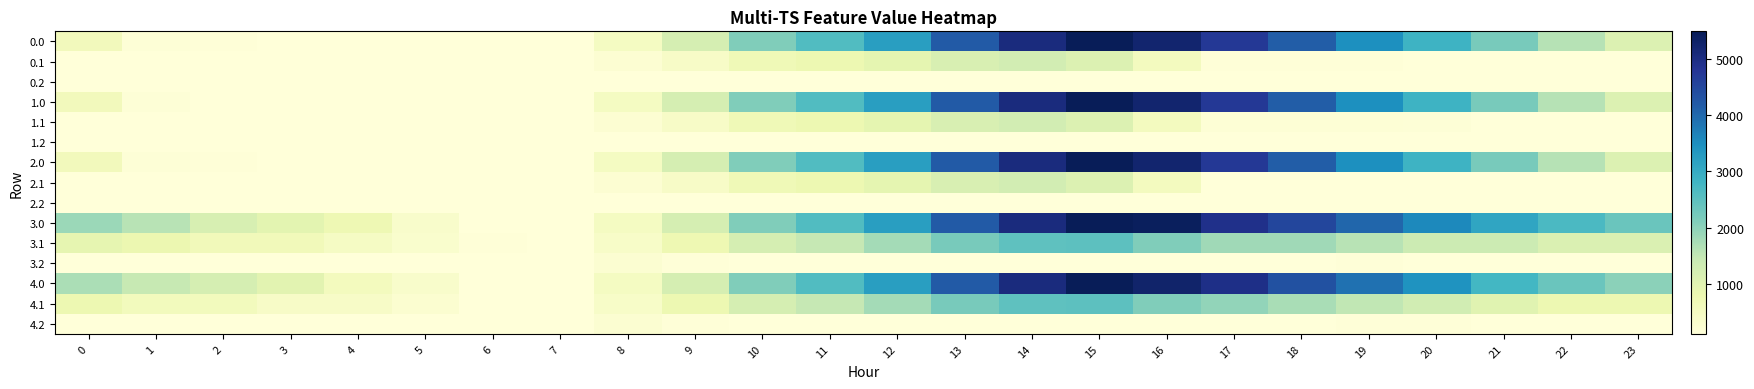

Reading left to right, list all the values displayed in this chart.

0.0: 0=611.0	1=157.0	2=131.2	3=126.7	4=121.8	5=118.0	6=109.9	7=109.9	8=501.2	9=1210.9	10=2118.0	11=2628.8	12=3242.0	13=4195.1	14=5056.7	15=5495.3	16=5241.9	17=4742.0	18=4149.4	19=3493.6	20=2857.4	21=2212.6	22=1614.3	23=1097.8
0.1: 0=109.9	1=109.9	2=109.9	3=109.9	4=109.9	5=109.9	6=109.9	7=109.9	8=233.9	9=423.1	10=694.4	11=780.5	12=913.8	13=1152.8	14=1265.4	15=1090.5	16=537.7	17=150.3	18=144.9	19=144.6	20=130.0	21=130.0	22=109.9	23=109.9
0.2: 0=109.9	1=109.9	2=109.9	3=109.9	4=109.9	5=109.9	6=109.9	7=109.9	8=109.9	9=109.9	10=109.9	11=109.9	12=109.9	13=109.9	14=109.9	15=109.9	16=109.9	17=109.9	18=109.9	19=109.9	20=109.9	21=109.9	22=109.9	23=109.9
1.0: 0=611.0	1=157.0	2=123.1	3=118.7	4=113.7	5=109.9	6=109.9	7=109.9	8=501.2	9=1210.9	10=2118.0	11=2628.8	12=3242.0	13=4195.1	14=5056.7	15=5495.3	16=5241.9	17=4742.0	18=4149.4	19=3493.6	20=2857.4	21=2212.6	22=1614.3	23=1097.8
1.1: 0=109.9	1=109.9	2=109.9	3=109.9	4=109.9	5=109.9	6=109.9	7=109.9	8=233.9	9=423.1	10=694.4	11=780.5	12=913.8	13=1152.8	14=1265.4	15=1090.5	16=537.7	17=183.0	18=177.6	19=177.3	20=162.7	21=130.0	22=109.9	23=109.9
1.2: 0=109.9	1=109.9	2=109.9	3=109.9	4=109.9	5=109.9	6=109.9	7=109.9	8=109.9	9=109.9	10=109.9	11=109.9	12=109.9	13=109.9	14=109.9	15=109.9	16=109.9	17=109.9	18=109.9	19=109.9	20=109.9	21=109.9	22=109.9	23=109.9
2.0: 0=611.0	1=157.0	2=131.2	3=126.7	4=121.8	5=118.0	6=109.9	7=109.9	8=501.2	9=1210.9	10=2118.0	11=2628.8	12=3242.0	13=4195.1	14=5056.7	15=5495.3	16=5241.9	17=4742.0	18=4149.4	19=3493.6	20=2857.4	21=2212.6	22=1614.3	23=1097.8
2.1: 0=109.9	1=109.9	2=109.9	3=109.9	4=109.9	5=109.9	6=109.9	7=109.9	8=233.9	9=423.1	10=694.4	11=780.5	12=913.8	13=1152.8	14=1265.4	15=1090.5	16=537.7	17=115.5	18=110.1	19=109.9	20=109.9	21=109.9	22=109.9	23=109.9
2.2: 0=109.9	1=109.9	2=109.9	3=109.9	4=109.9	5=109.9	6=109.9	7=109.9	8=109.9	9=109.9	10=109.9	11=109.9	12=109.9	13=109.9	14=109.9	15=109.9	16=109.9	17=109.9	18=109.9	19=109.9	20=109.9	21=109.9	22=109.9	23=109.9
3.0: 0=1869.6	1=1595.3	2=1180.9	3=952.2	4=723.0	5=342.3	6=109.9	7=109.9	8=501.2	9=1210.9	10=2118.0	11=2628.8	12=3242.0	13=4195.1	14=5056.7	15=5495.3	16=5421.6	17=4921.8	18=4509.0	19=4033.0	20=3576.6	21=3111.6	22=2693.1	23=2356.4
3.1: 0=909.2	1=789.3	2=617.7	3=617.7	4=454.4	5=305.2	6=149.4	7=109.9	8=396.3	9=761.7	10=1209.3	11=1471.6	12=1781.1	13=2196.4	14=2485.1	15=2490.0	16=2117.0	17=1825.5	18=1825.5	19=1601.1	20=1362.2	21=1362.2	22=1117.9	23=1117.9
3.2: 0=109.9	1=109.9	2=109.9	3=109.9	4=109.9	5=109.9	6=109.9	7=111.3	8=252.6	9=140.9	10=109.9	11=109.9	12=109.9	13=109.9	14=109.9	15=109.9	16=109.9	17=109.9	18=109.9	19=136.7	20=115.3	21=109.9	22=109.9	23=109.9
4.0: 0=1716.8	1=1442.6	2=1207.9	3=979.3	4=570.3	5=342.3	6=109.9	7=109.9	8=501.2	9=1210.9	10=2118.0	11=2628.8	12=3242.0	13=4195.1	14=5056.7	15=5495.3	16=5268.9	17=4948.9	18=4356.3	19=3880.3	20=3423.9	21=2779.0	22=2360.6	23=2023.9
4.1: 0=766.2	1=581.2	2=581.2	3=414.9	4=414.9	5=265.6	6=109.9	7=109.9	8=397.1	9=762.5	10=1210.1	11=1472.4	12=1781.9	13=2197.1	14=2485.9	15=2490.8	16=2117.8	17=1960.4	18=1730.8	19=1506.3	20=1267.4	21=1010.5	22=766.2	23=766.2
4.2: 0=109.9	1=109.9	2=109.9	3=109.9	4=109.9	5=109.9	6=109.9	7=109.9	8=251.2	9=139.6	10=109.9	11=109.9	12=109.9	13=109.9	14=109.9	15=109.9	16=109.9	17=109.9	18=109.9	19=136.7	20=136.7	21=109.9	22=109.9	23=109.9